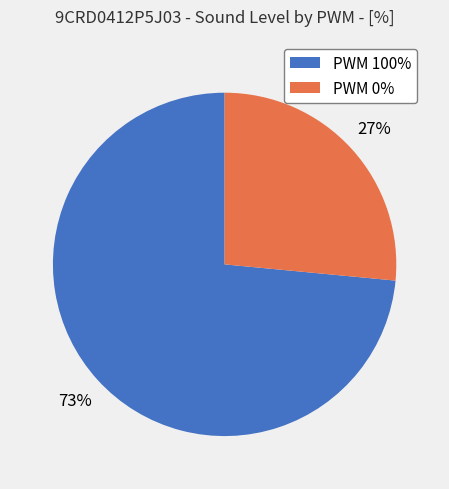

Count the number of slices in the pie.

2